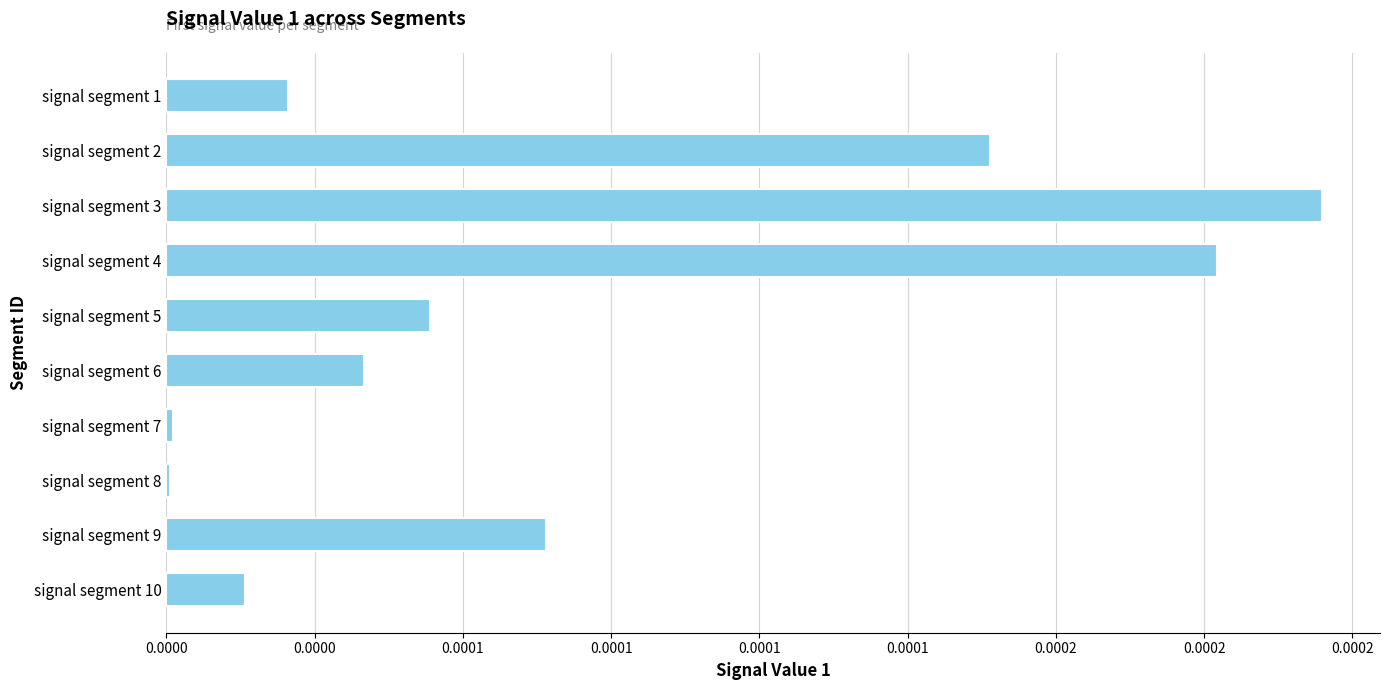

Are the bars horizontal?

Yes